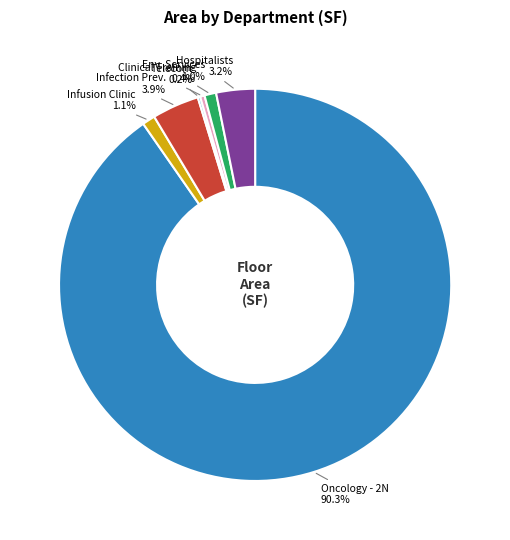

Which slice represents more than half of the pie?

Oncology - 2N